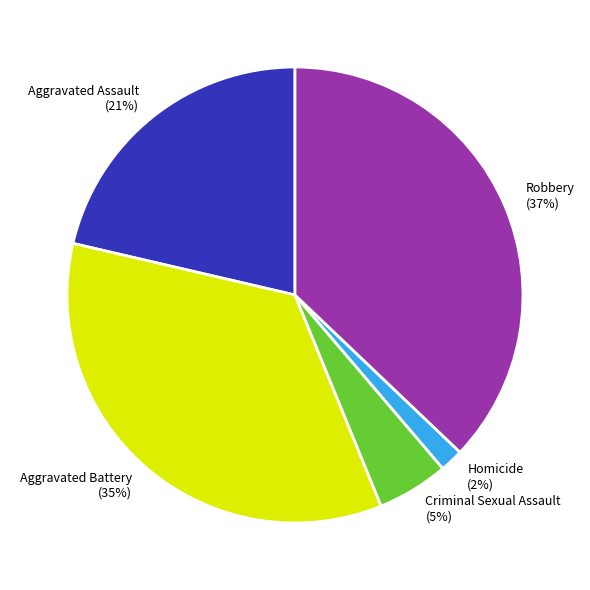

Combined, do Criminal Sexual Assault and Aggravated Assault account for over 50%?

No